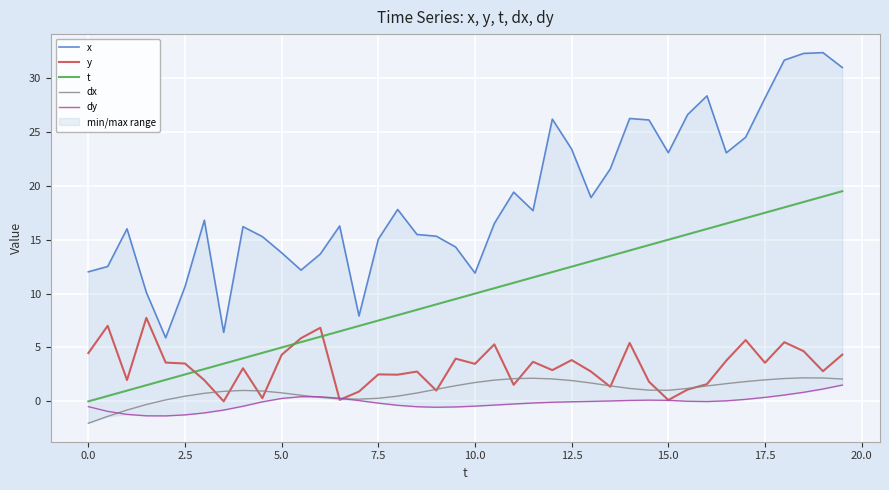

What is the highest value of the y series?

7.8